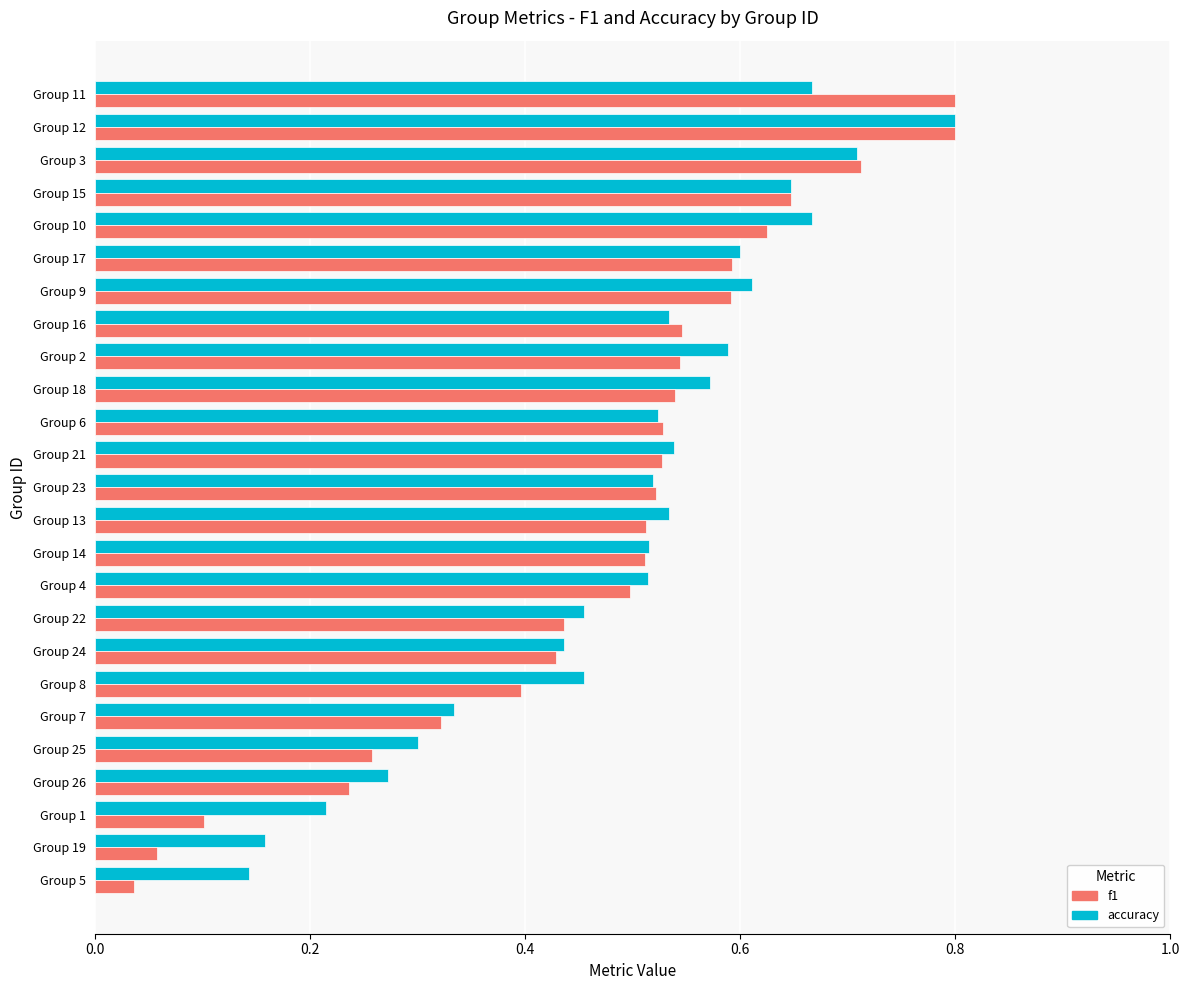

At which category is the sum across all series the highest?

Group 12